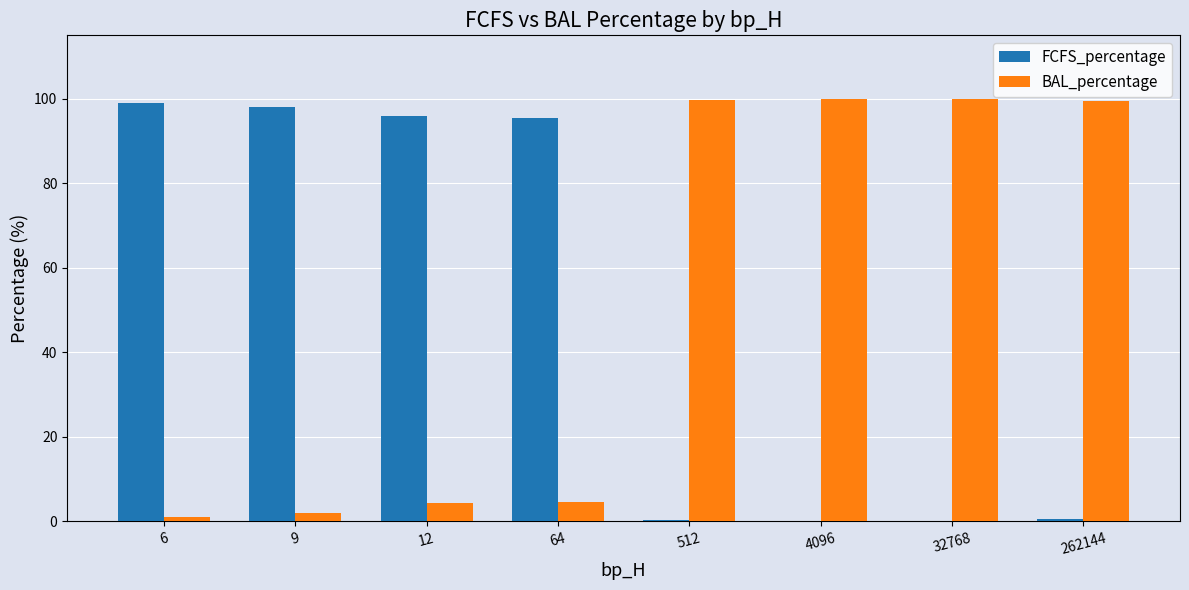

Read the BAL_percentage value at 262144.

99.4